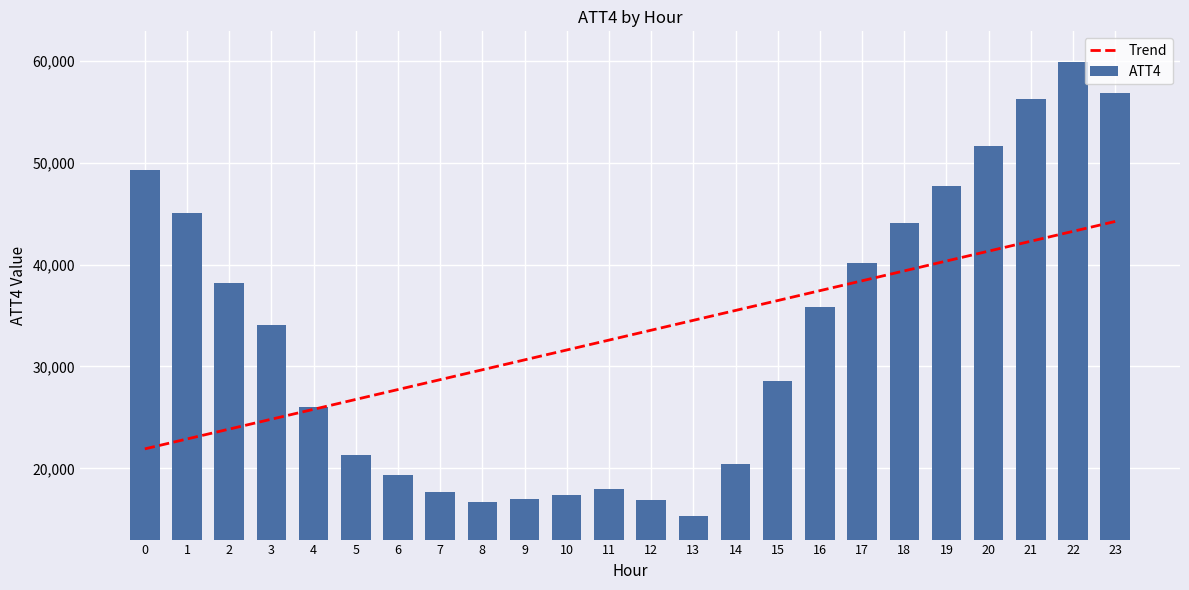

What is the sum of all values?

793700